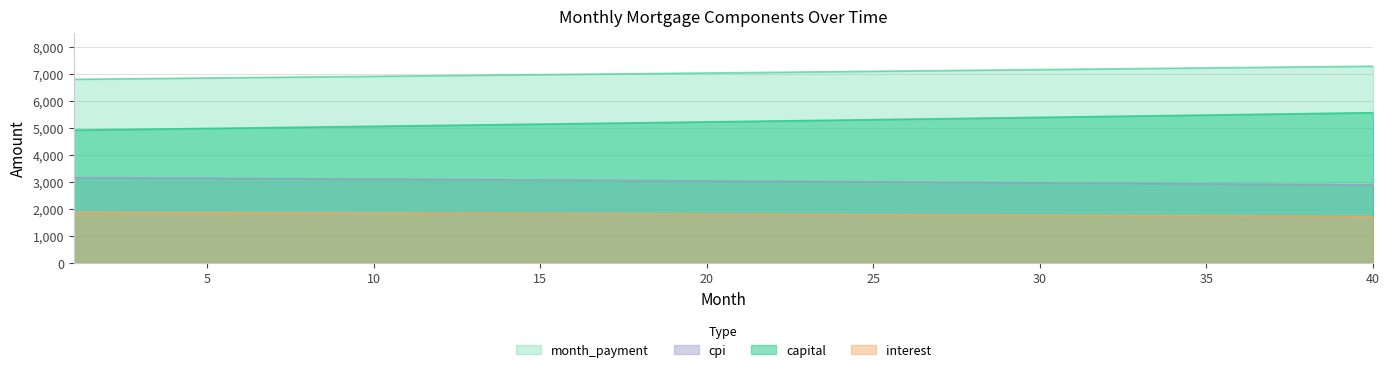

What is the spread (max minus min) of values at 29?

5372.7